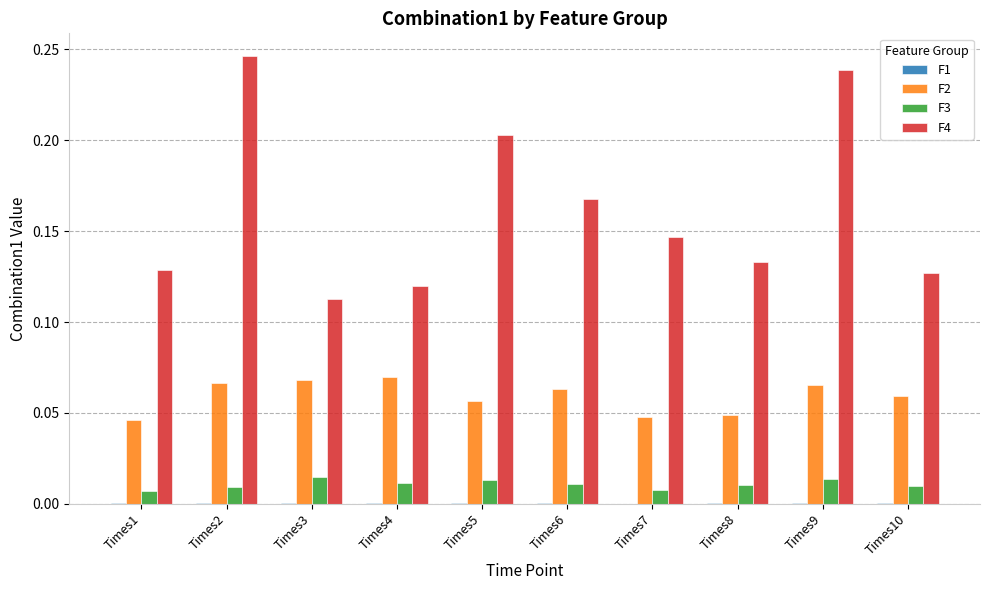

How many distinct data groups are displayed?

4